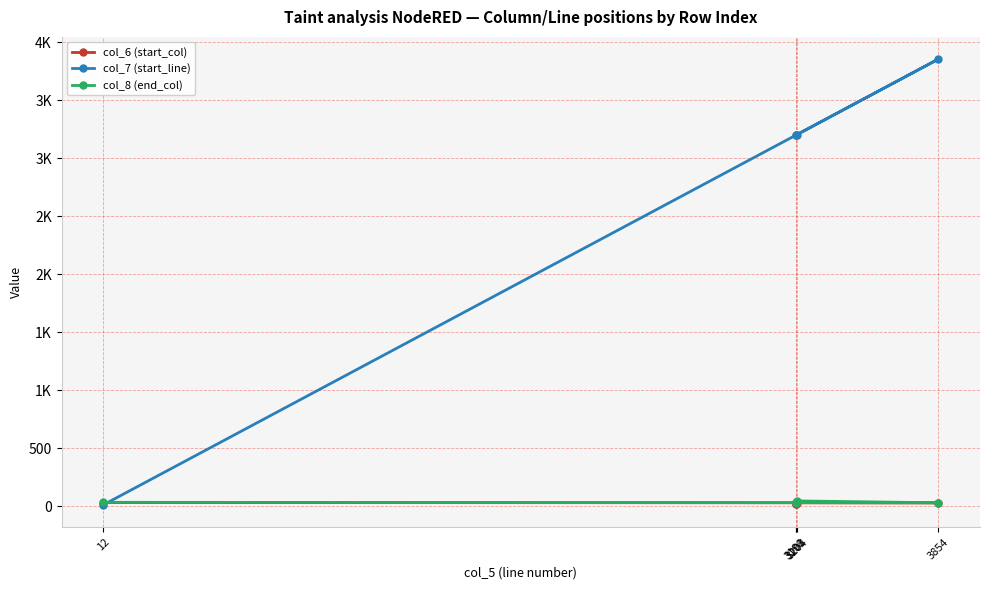

In col_6 (start_col), how many points are higher than both neighbors (excluding endpoints)?

1